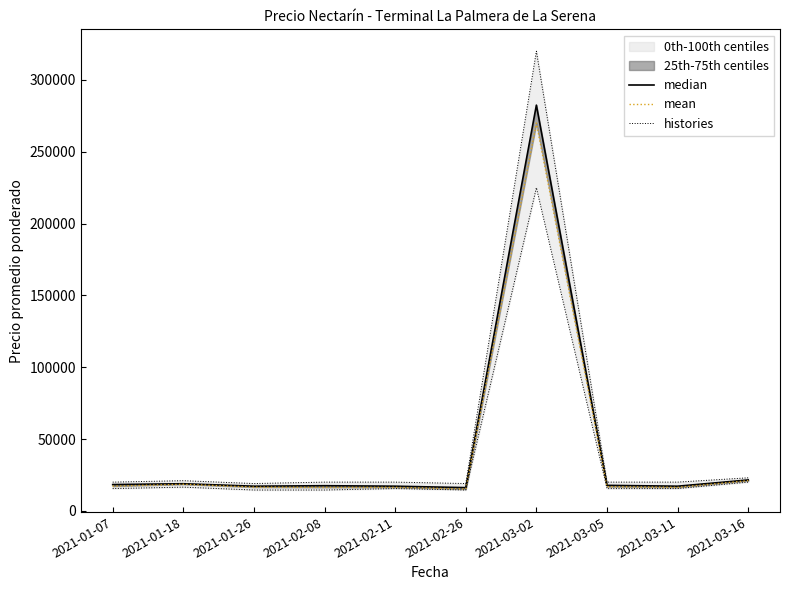

What is the label of the 1st point from the right?

2021-03-16